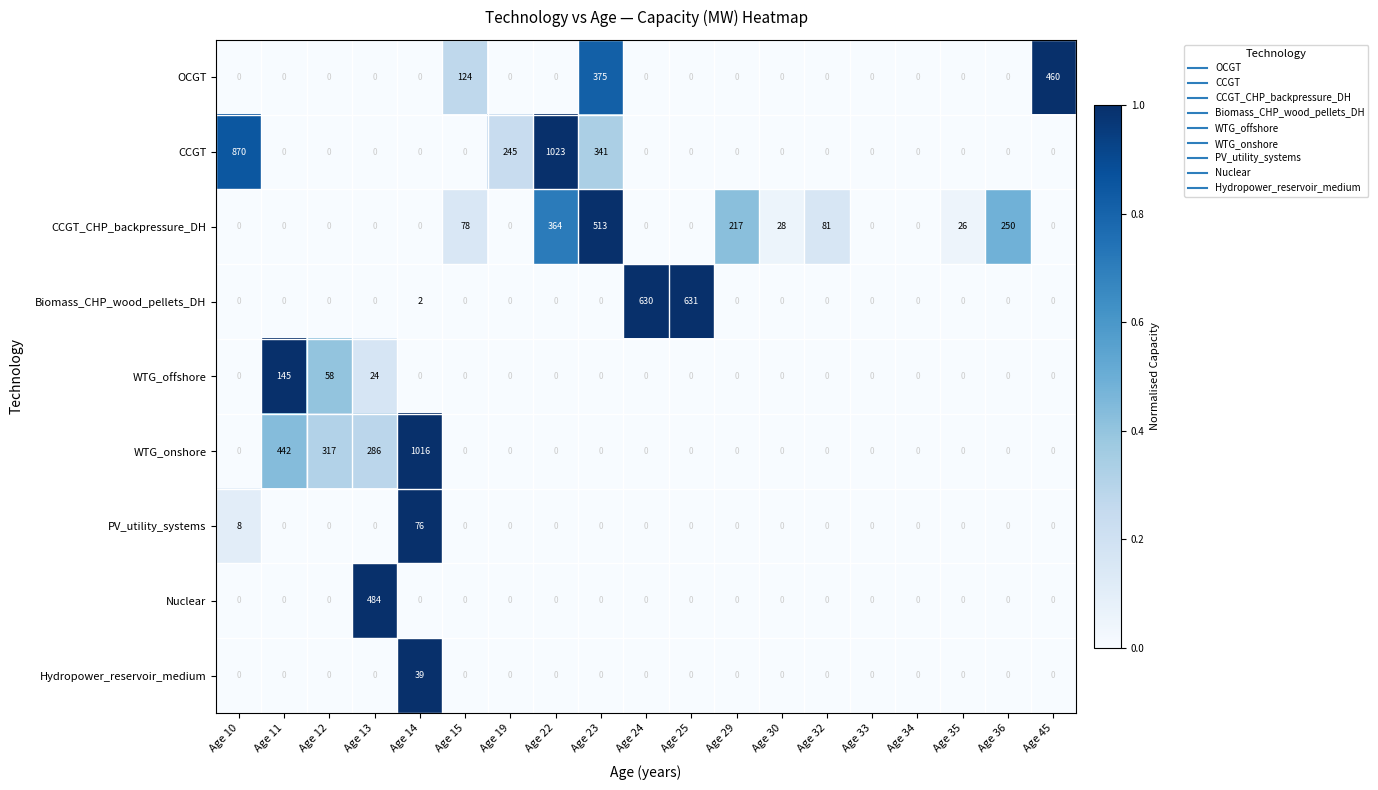

How many data points does each series have?

19